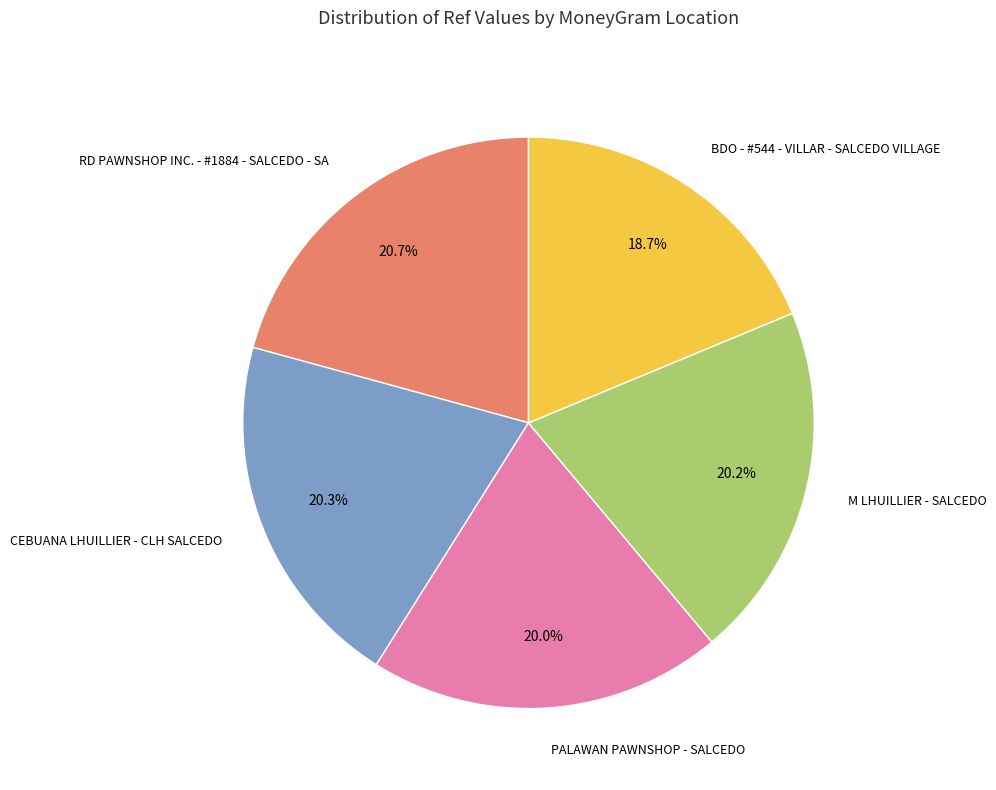

What is the ratio of the value at RD PAWNSHOP INC. - #1884 - SALCEDO - SA to the value at BDO - #544 - VILLAR - SALCEDO VILLAGE?

1.1